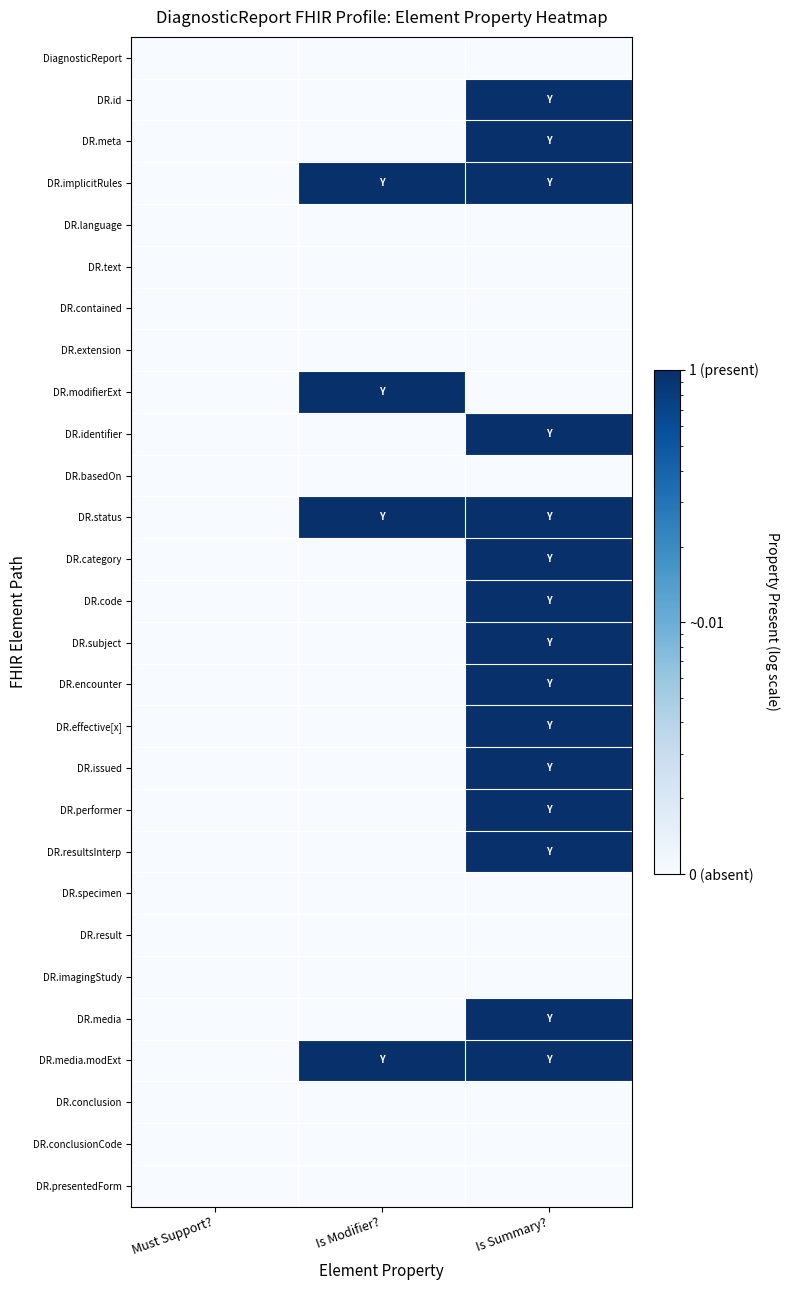

How many data points does each series have?

3